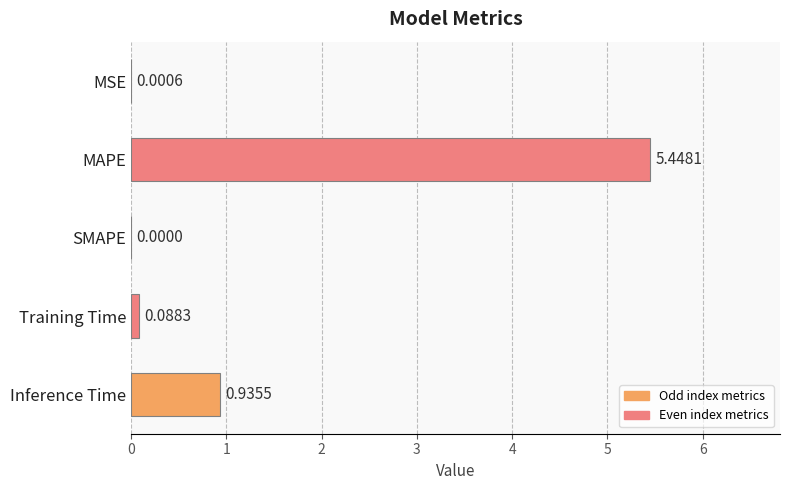

Which category has the highest value across all series?

MAPE